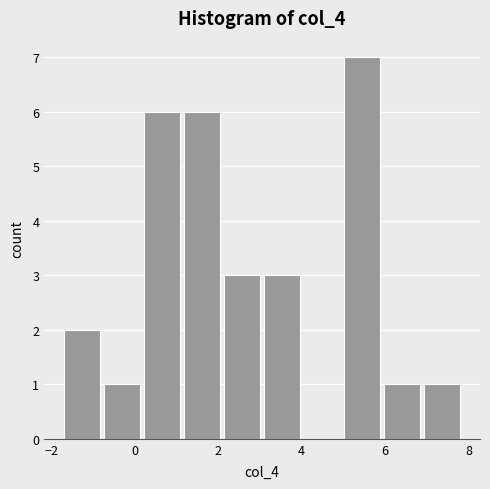

Over which range of the x-axis is the bar tallest?

5.0 to 6.0